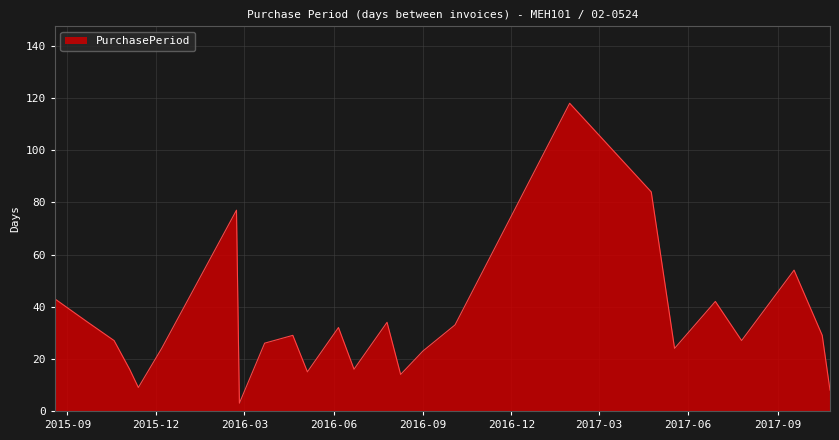

What is the greatest value displayed?

118